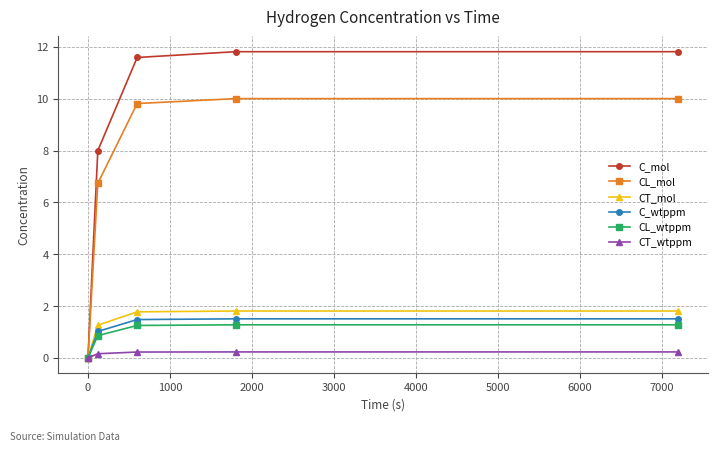

Which series has the largest total across all categories?

C_mol